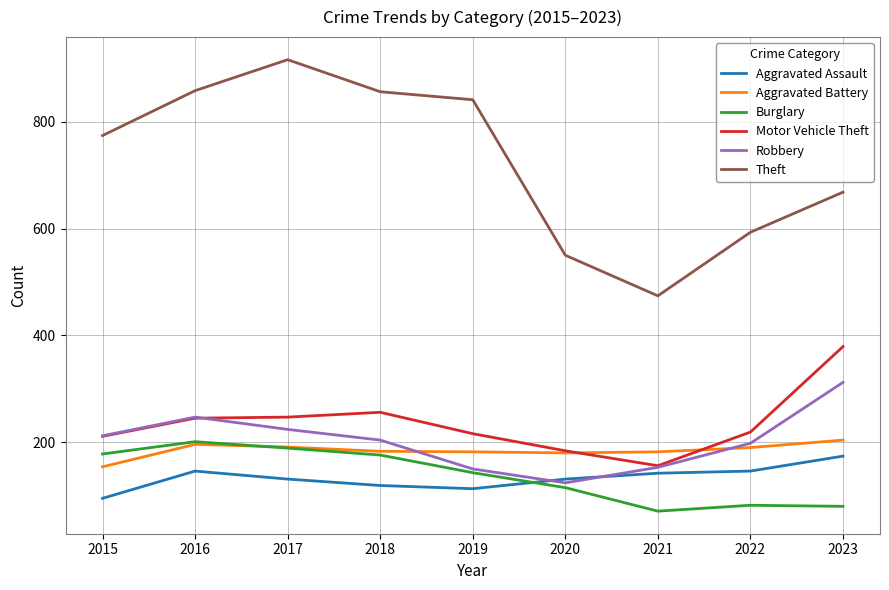

Which series has the largest total across all categories?

Theft